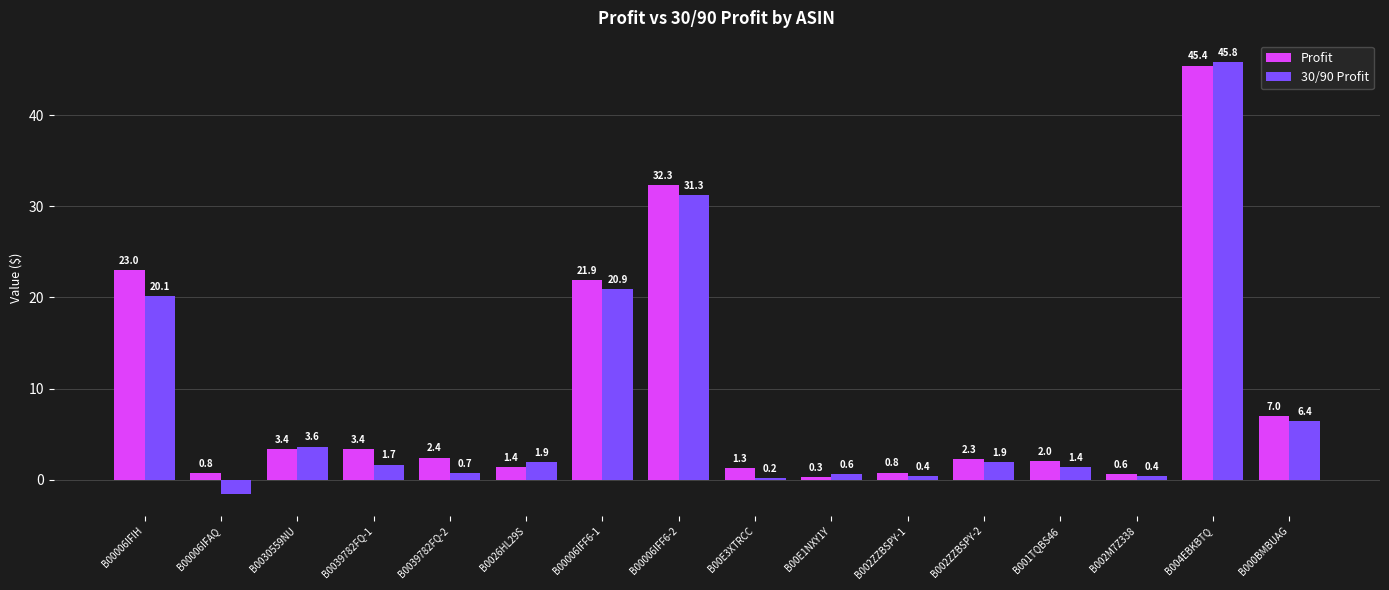

What is the label of the 11th bar from the right?

B0026HL29S